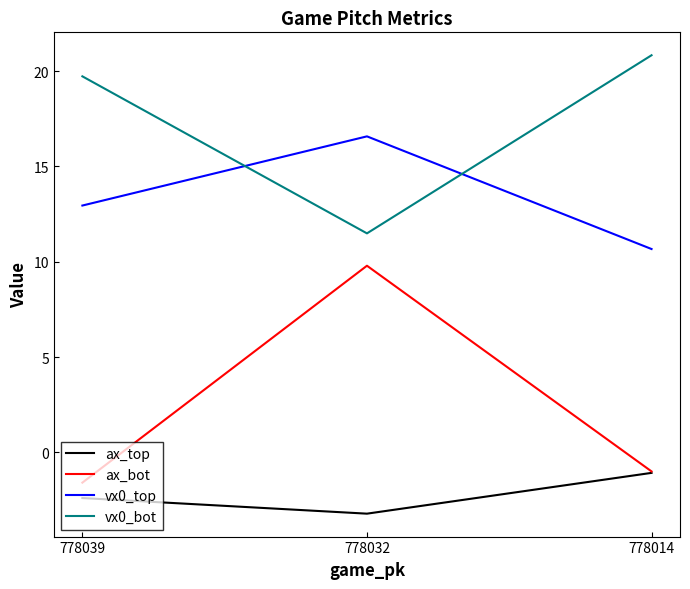

At which label does vx0_bot reach its minimum?

778032